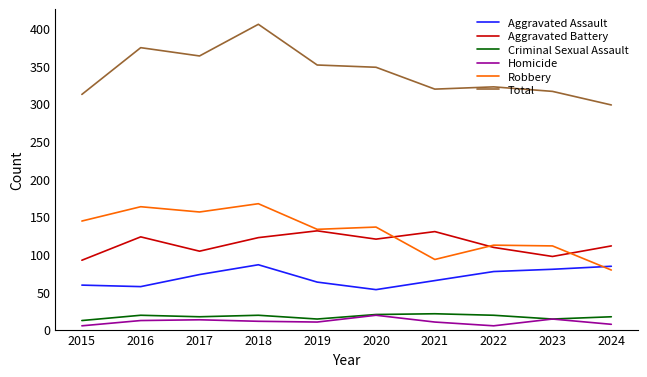

The value of Criminal Sexual Assault at 2023 is 14. True or false?

True